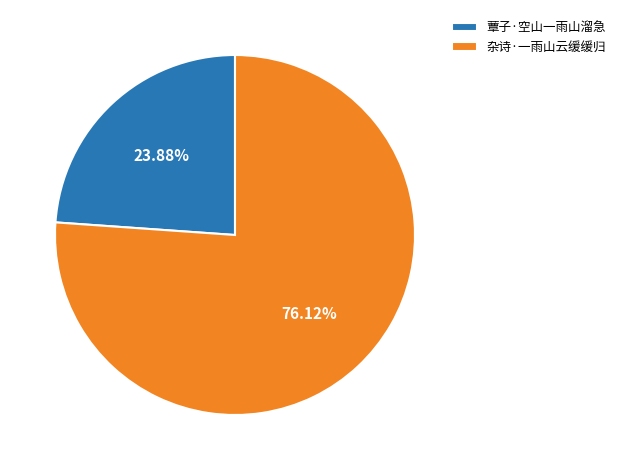

To the nearest percent, what portion does 杂诗·一雨山云缓缓归 represent?

76%